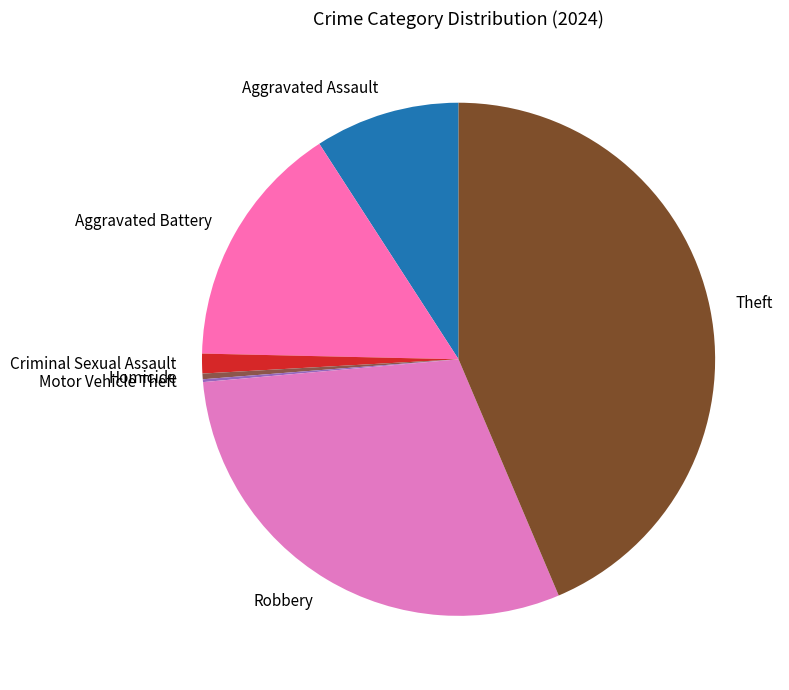

Combined, do Aggravated Battery and Criminal Sexual Assault account for over 50%?

No